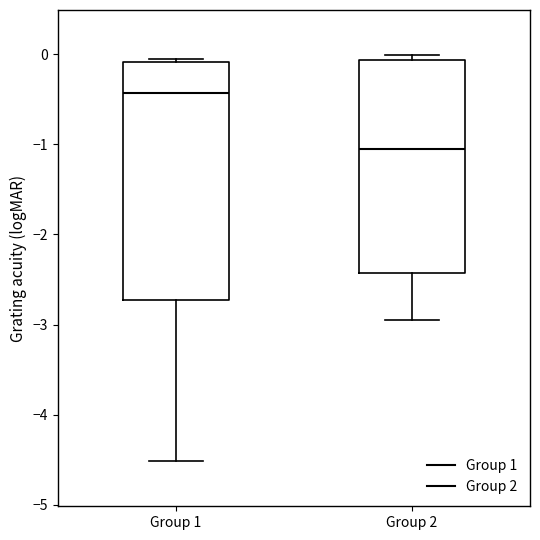

Which box has the highest median line?

Group 1